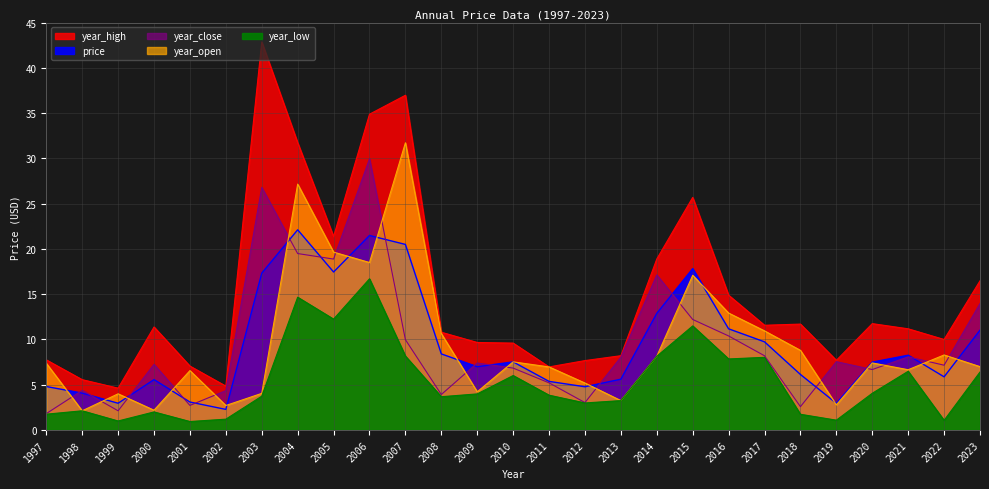

How many interior local peaks does the year_high series have?

6